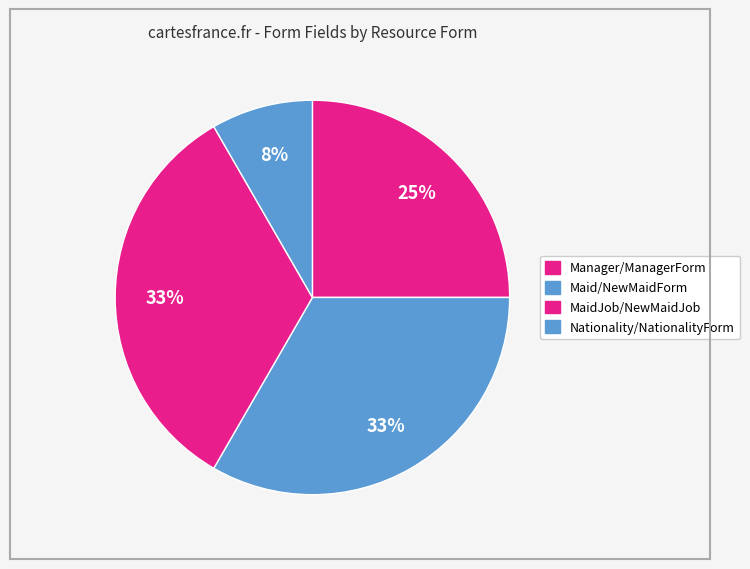

To the nearest percent, what is the average slice percentage?

25%